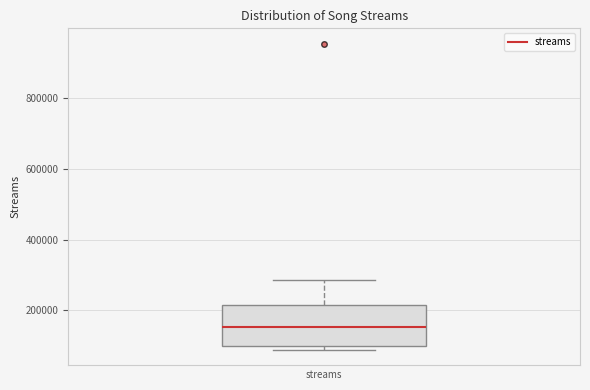

Read this box plot against the y-axis: the position of the median line, the range covered by the box, and the ends of both whiskers. The values are not printed on the chart, so give them approximately, as read against the axis.

median 160000, box 100000 to 220000, whiskers 80000 to 280000